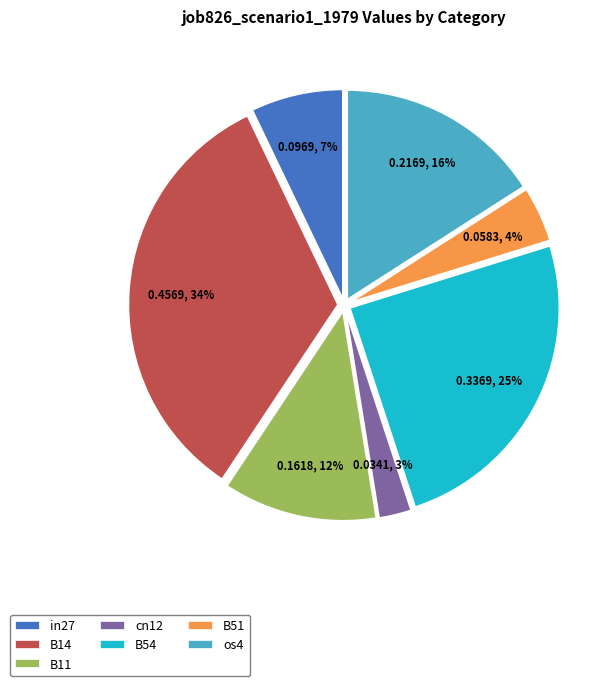

How many segments does this pie chart have?

7